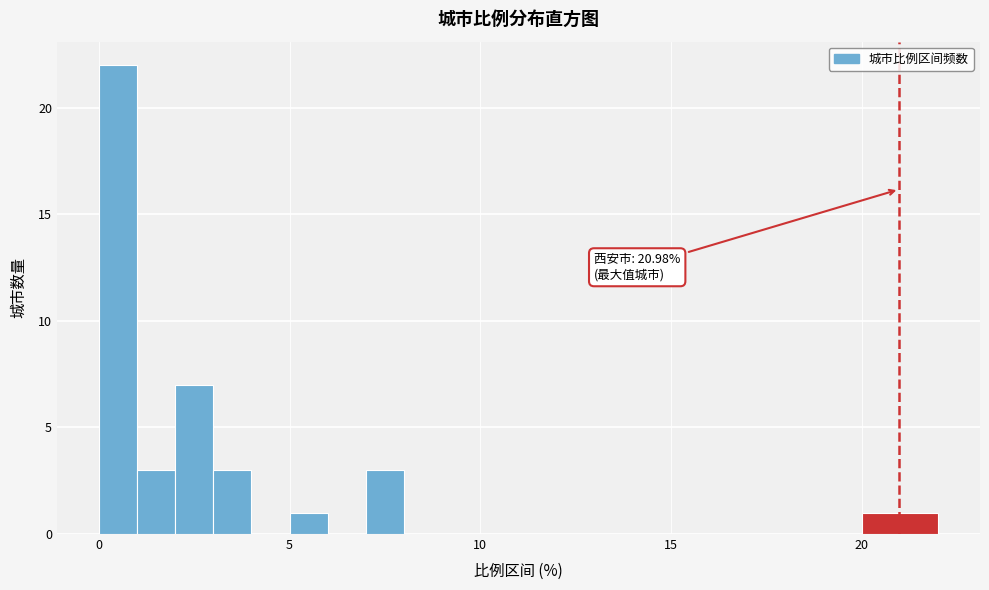

Read against the x-axis, roughly where is the centre of the tallest bar?

0.5